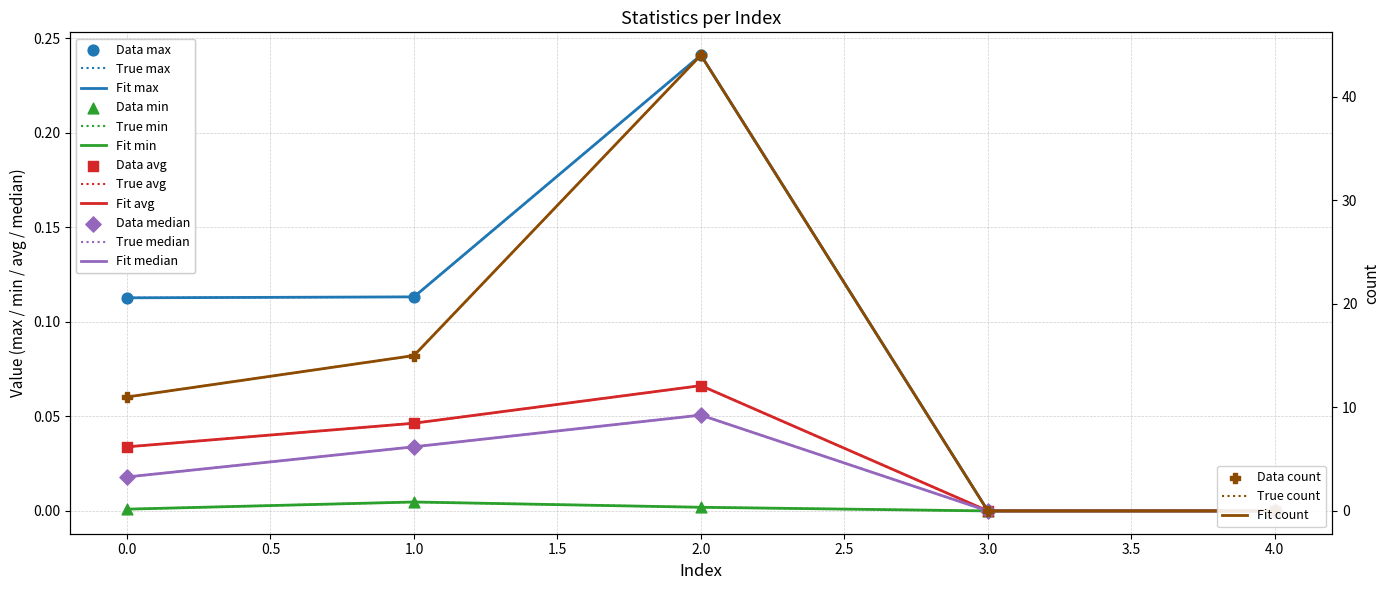

Which series contains the lowest Y value?

max